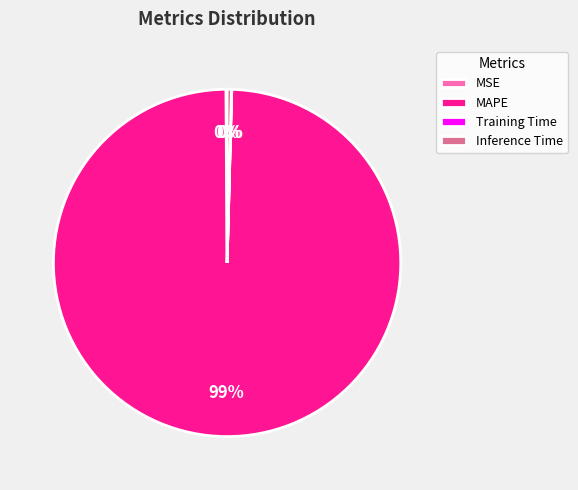

Which slice is the largest?

MAPE